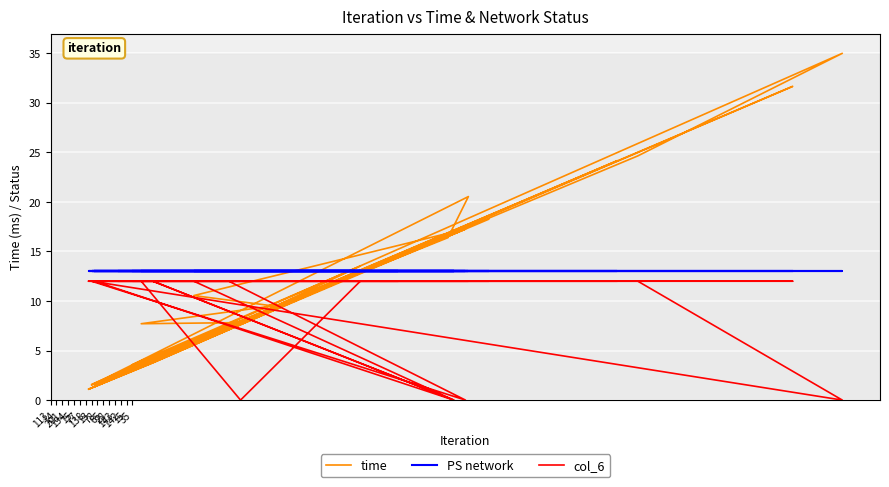

At which category is the sum across all series the highest?

65